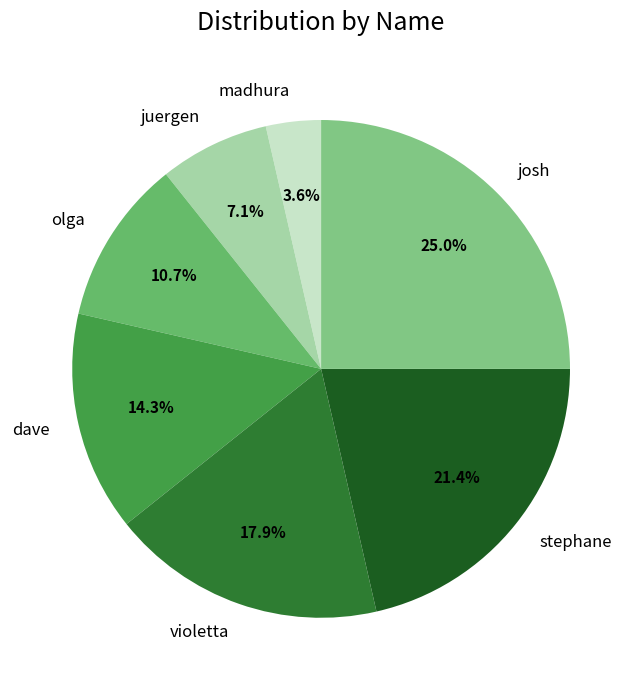

Between violetta and stephane, which is larger?

stephane